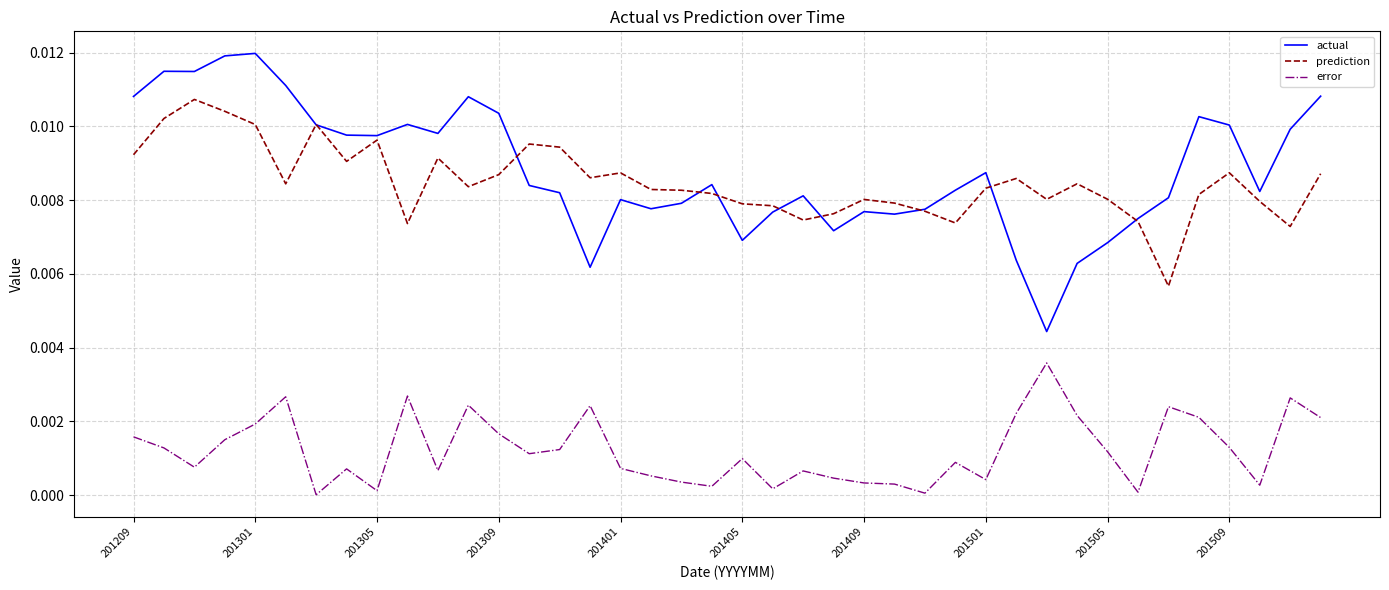

At how many categories does at least one series exceed 0?

40